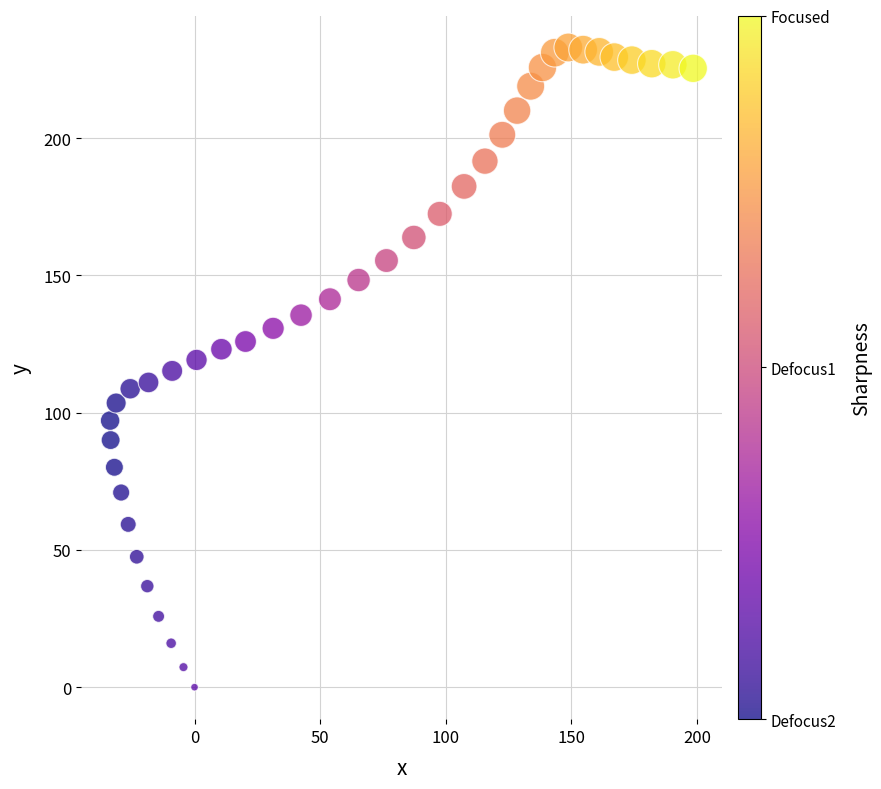

What is the range of X values (max minus min)?

232.1